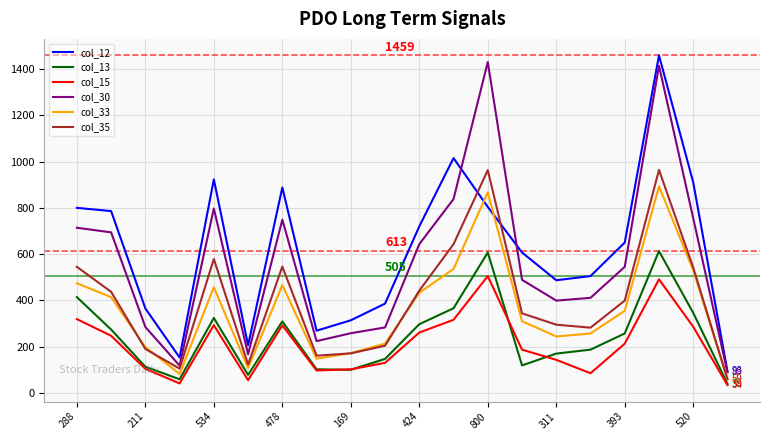

True or false: col_12 and col_15 intersect in this chart.

False